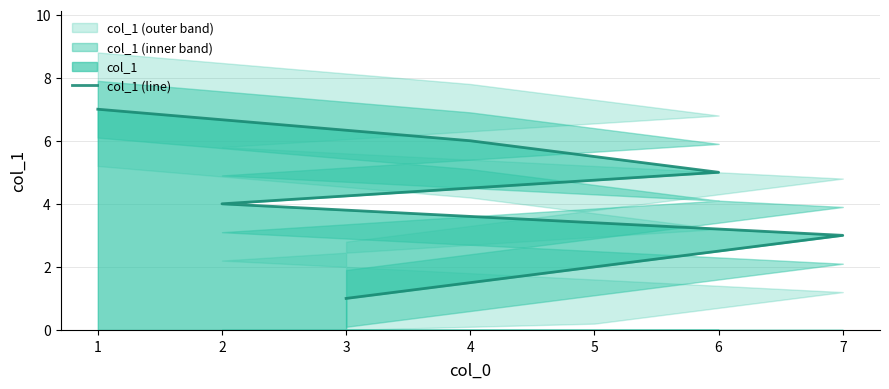

The value at 6 is 3. True or false?

False